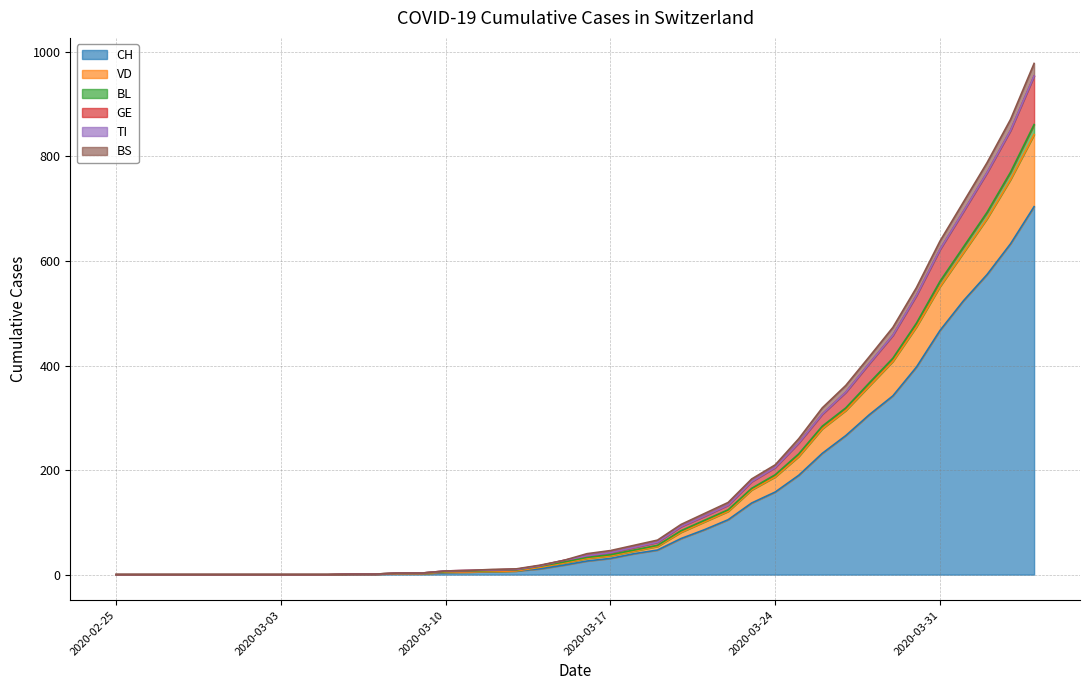

At which category is the sum across all series the highest?

2020-04-04